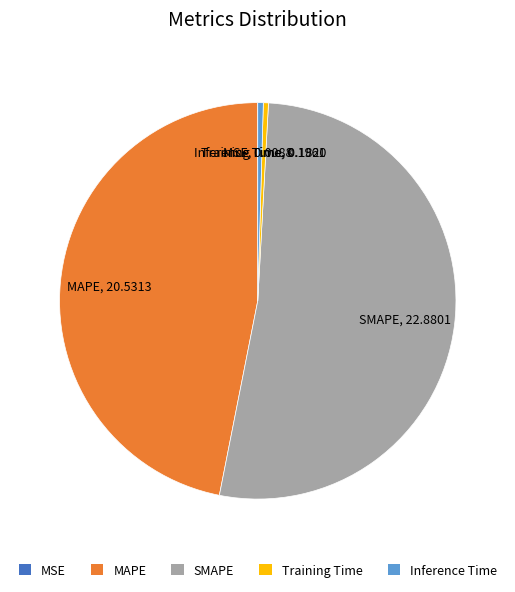

Between MAPE and SMAPE, which is larger?

SMAPE